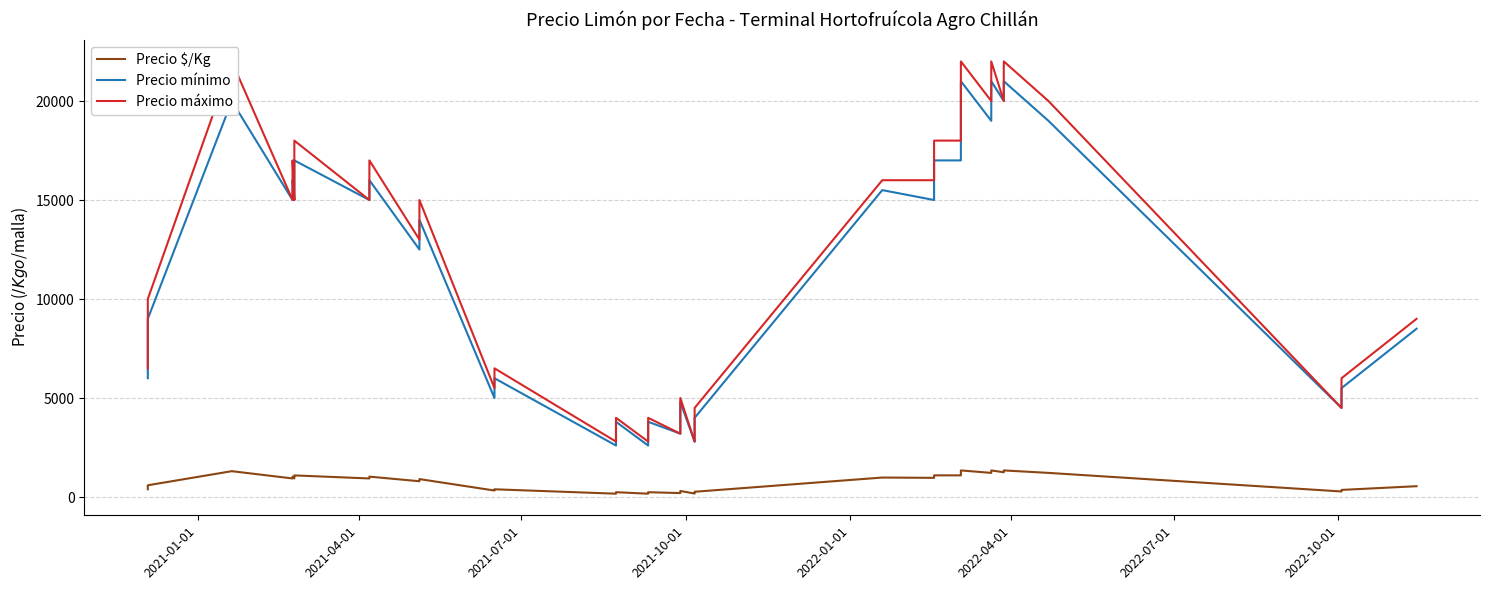

Reading left to right, list all the values displayed in this chart.

Precio $/Kg: 391	453	594	1306	938	1031	938	1029	1092	938	1031	797	906	328	391	169	203	244	169	203	244	200	250	306	175	203	266	984	969	1094	1094	1344	1219	1344	1250	1344	1219	281	359	547
Precio mínimo: 6000	7000	9000	20000	15000	16000	15000	16000	17000	15000	16000	12500	14000	5000	6000	2600	3000	3800	2600	3000	3800	3200	3800	4800	2800	3000	4000	15500	15000	17000	17000	21000	19000	21000	20000	21000	19000	4500	5500	8500
Precio máximo: 6500	7500	10000	22000	15000	17000	15000	17000	18000	15000	17000	13000	15000	5500	6500	2800	3500	4000	2800	3500	4000	3200	4200	5000	2800	3500	4500	16000	16000	18000	18000	22000	20000	22000	20000	22000	20000	4500	6000	9000